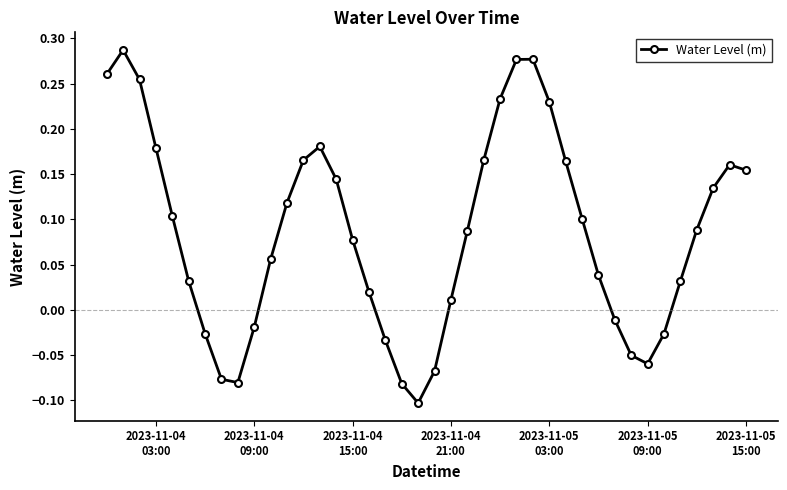

How many points are lower than both their immediate neighbors (excluding endpoints)?

3